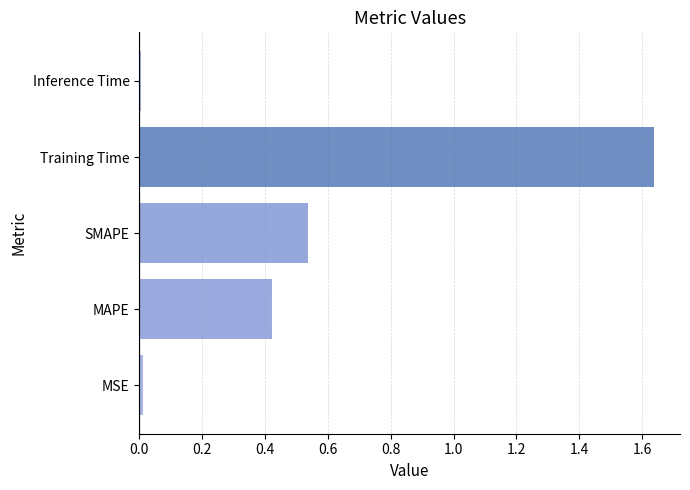

The chart shows a value of 0.0 at Inference Time. True or false?

True